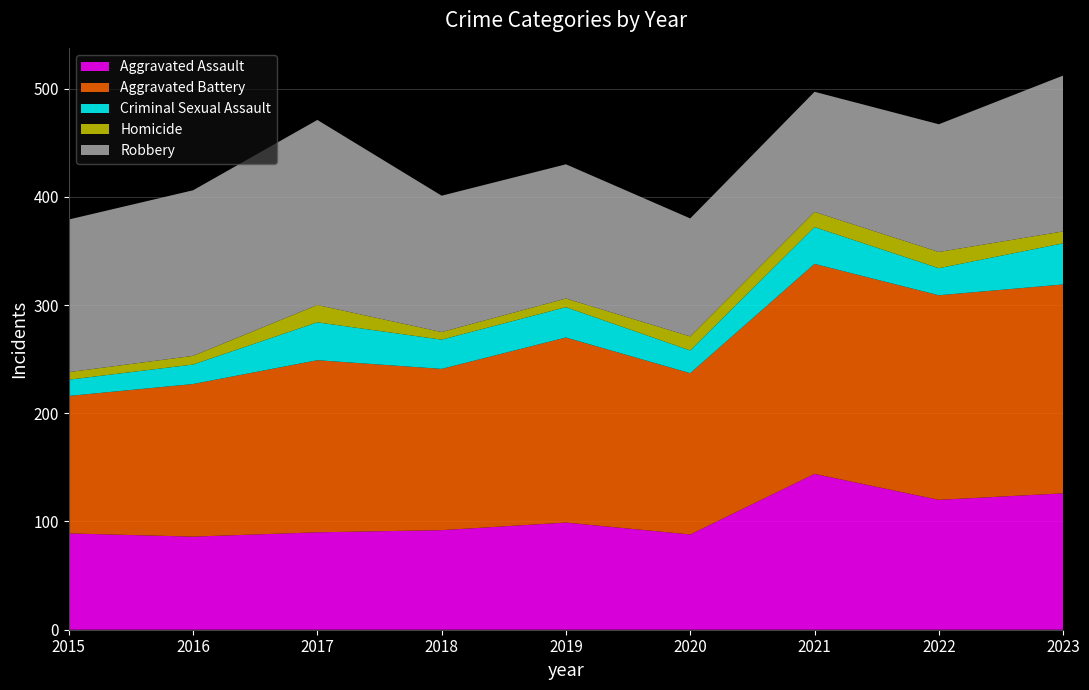

Reading left to right, extract all data points from this chart.

Aggravated Assault: 2015=89	2016=86	2017=90	2018=92	2019=99	2020=88	2021=144	2022=120	2023=126
Aggravated Battery: 2015=127	2016=141	2017=159	2018=149	2019=171	2020=149	2021=194	2022=189	2023=193
Criminal Sexual Assault: 2015=15	2016=18	2017=35	2018=27	2019=28	2020=21	2021=34	2022=25	2023=38
Homicide: 2015=7	2016=8	2017=16	2018=7	2019=8	2020=13	2021=14	2022=15	2023=11
Robbery: 2015=141	2016=153	2017=171	2018=126	2019=124	2020=109	2021=111	2022=118	2023=144